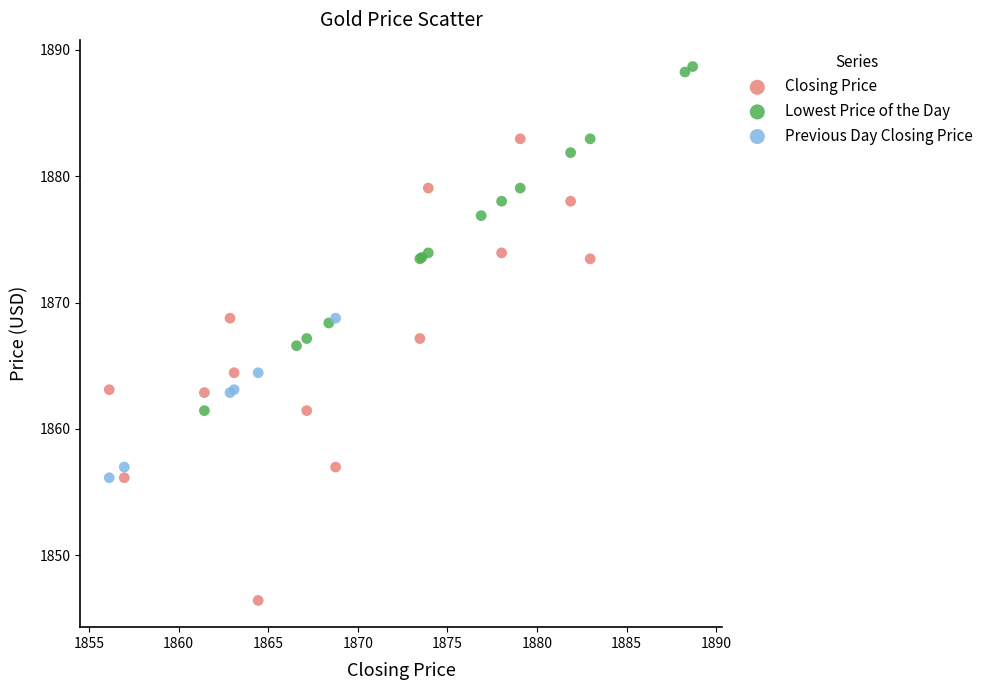

What are all the series names shown in the legend?

Closing Price, Lowest Price of the Day, Previous Day Closing Price